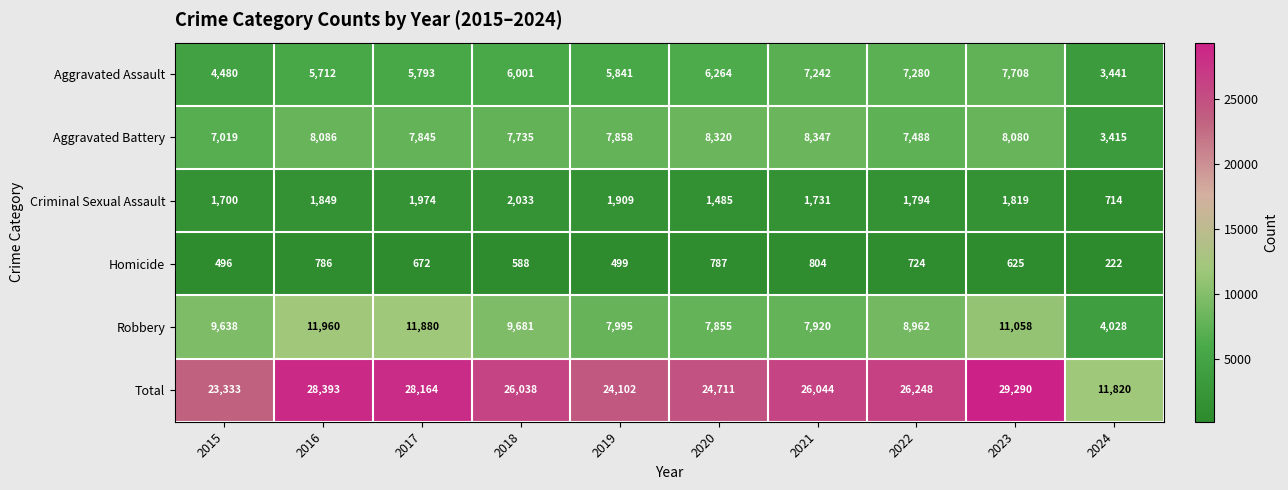

What is the minimum value shown in the chart?

222